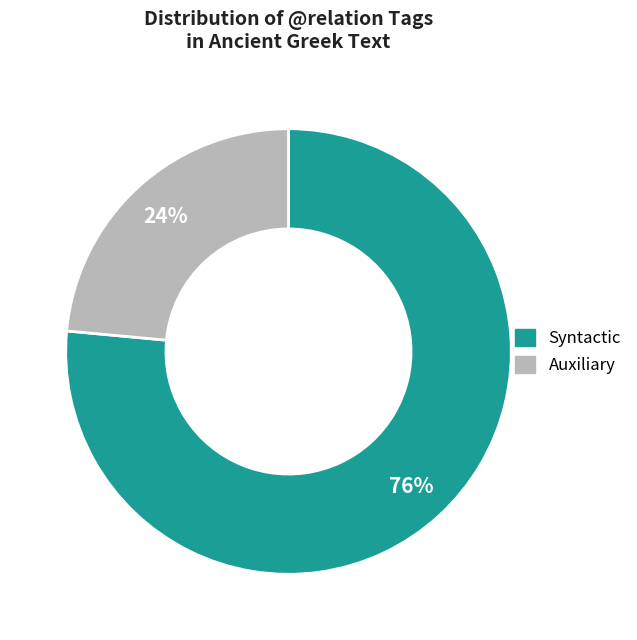

How many segments does this pie chart have?

2